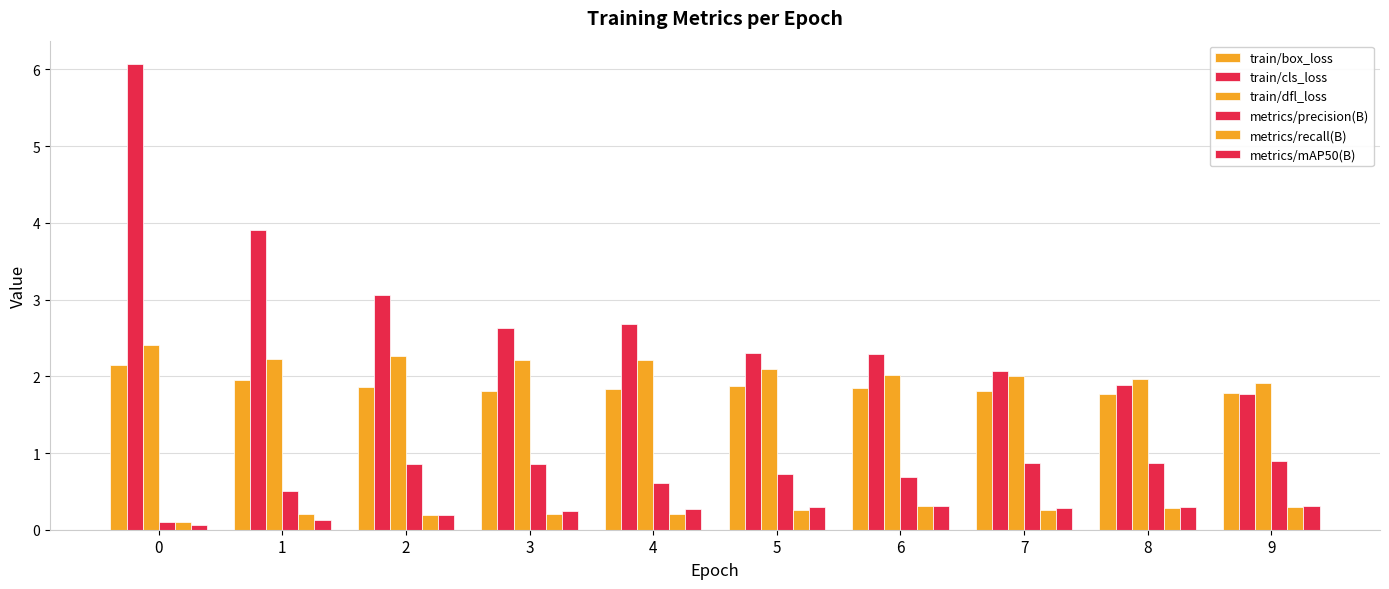

How many data points does each series have?

10